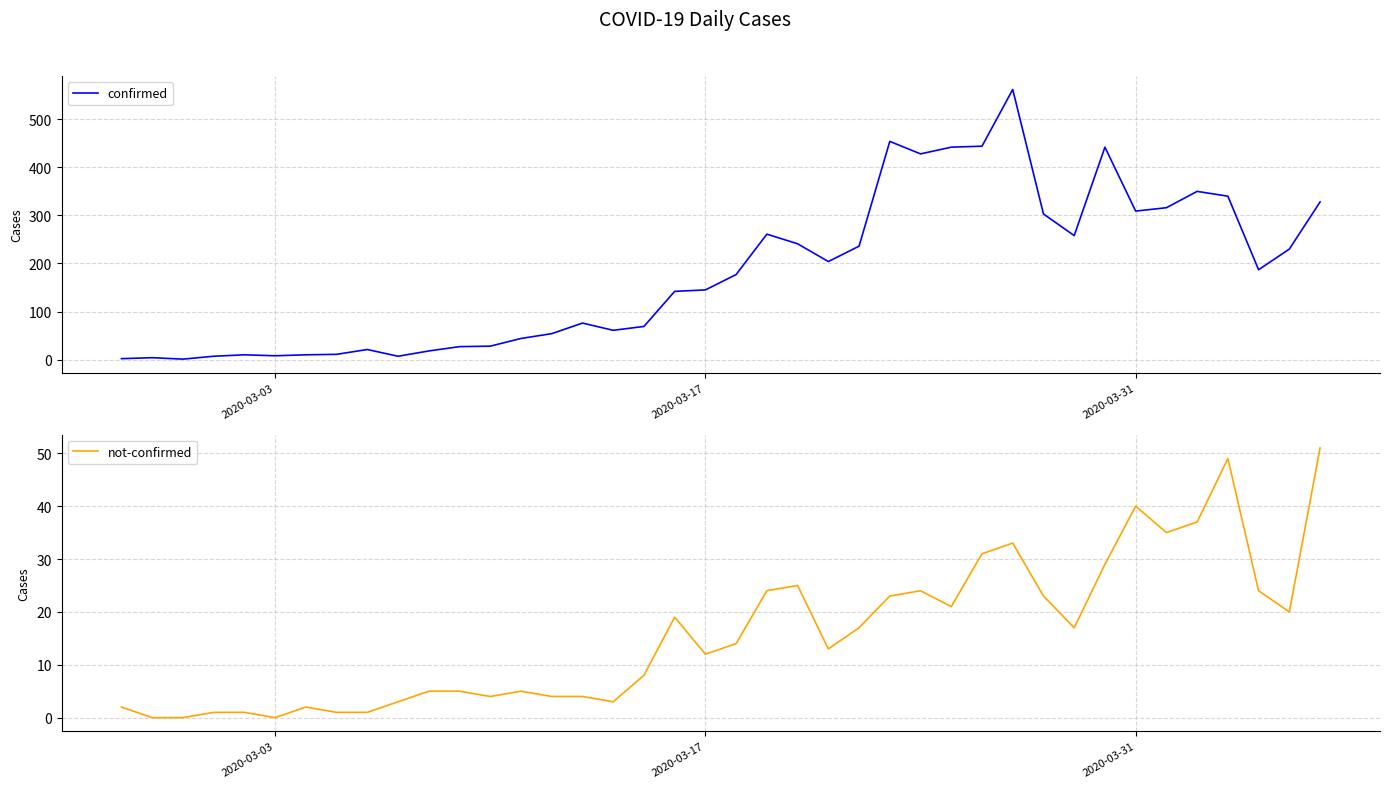

At 2020-03-31, list the series in order from largest to smallest.

confirmed, not-confirmed